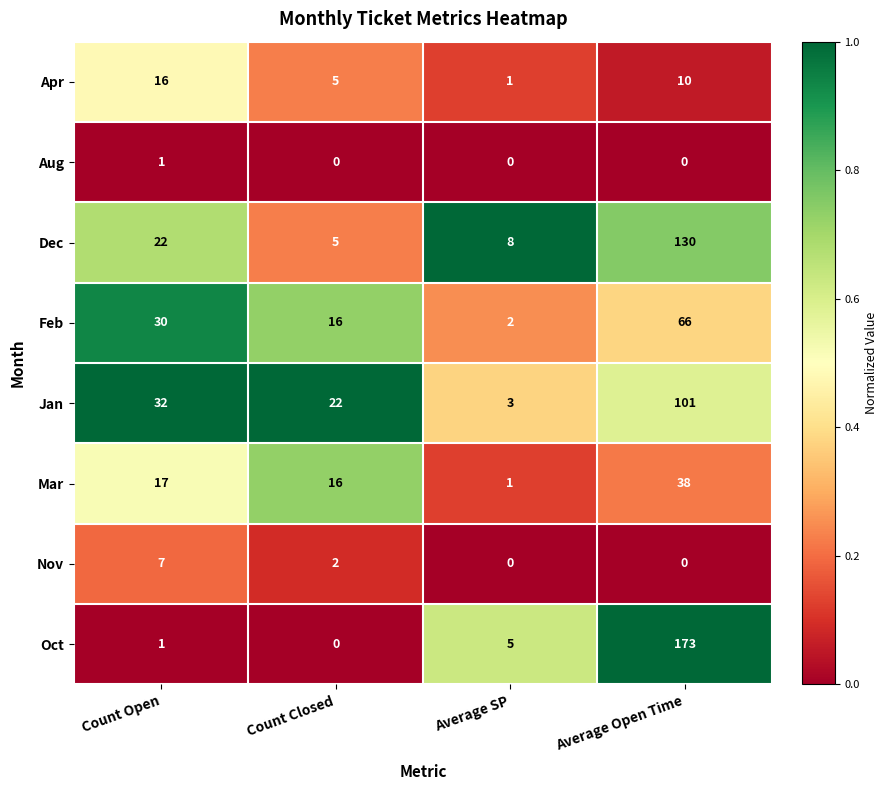

What is the approximate value of Mar at Count Closed, to the nearest 10?

20